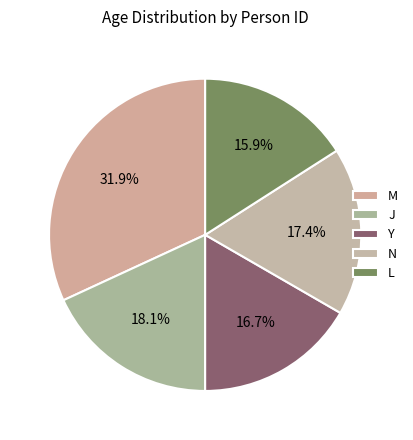

Count the number of slices in the pie.

5